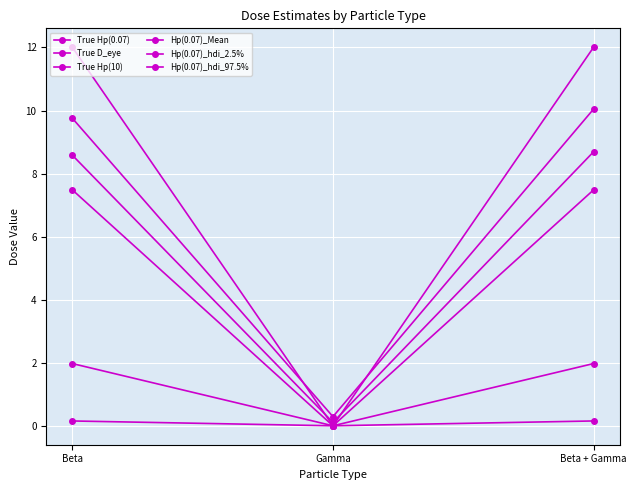

How many data points in True D_eye are above 1?

2